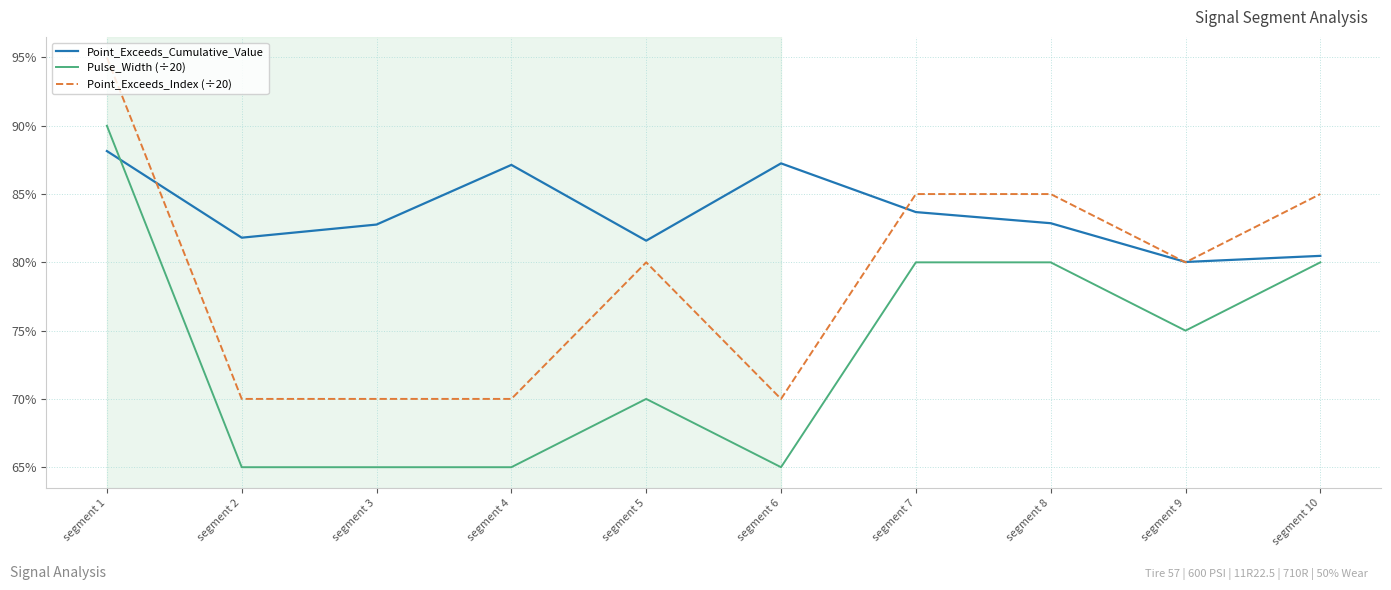

What is the difference between the highest and lowest values at segment 6?

0.2